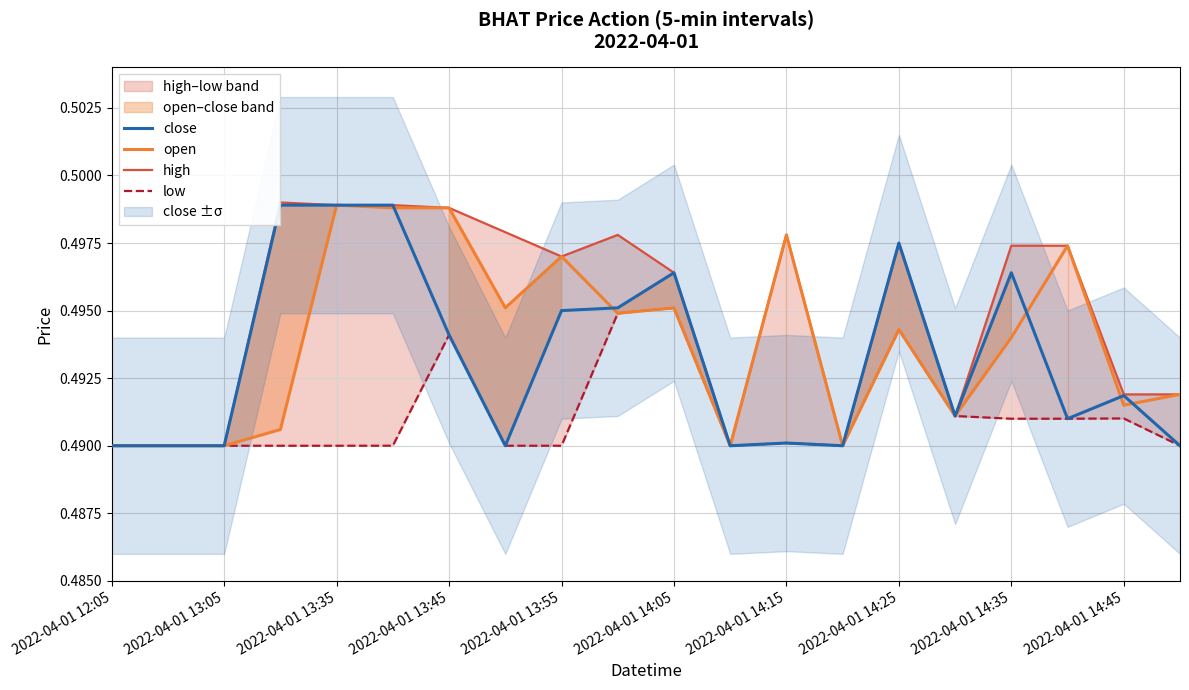

True or false: close has a value of 0.2 at 2022-04-01 13:05.

False